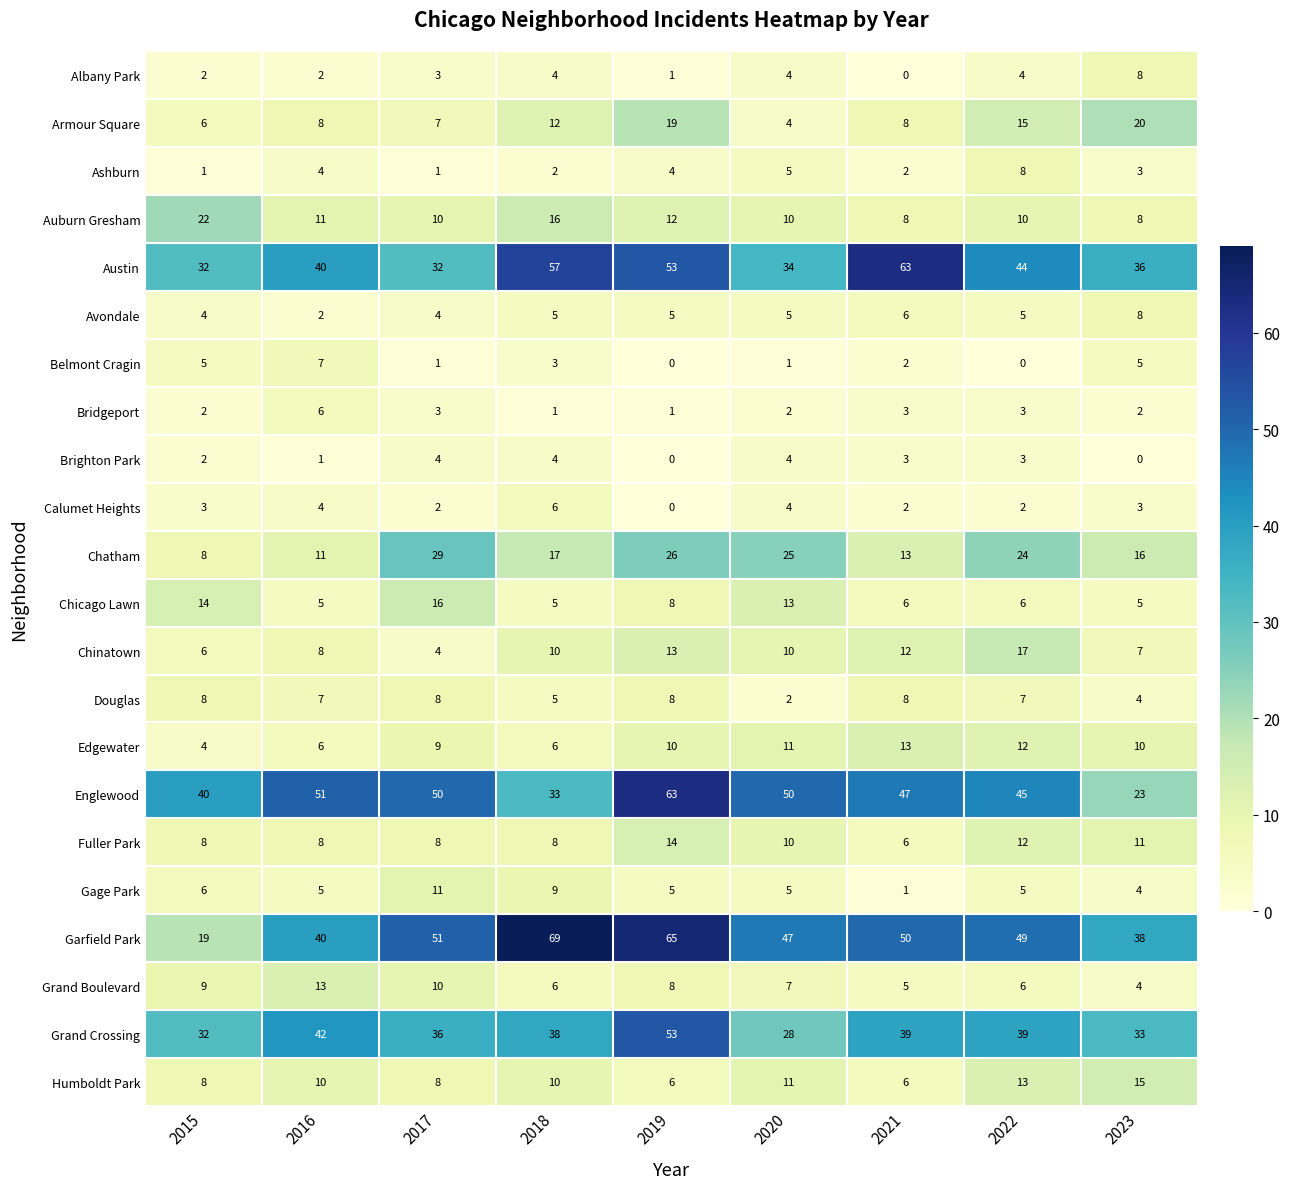

The value of Bridgeport at 2018 is 2. True or false?

False